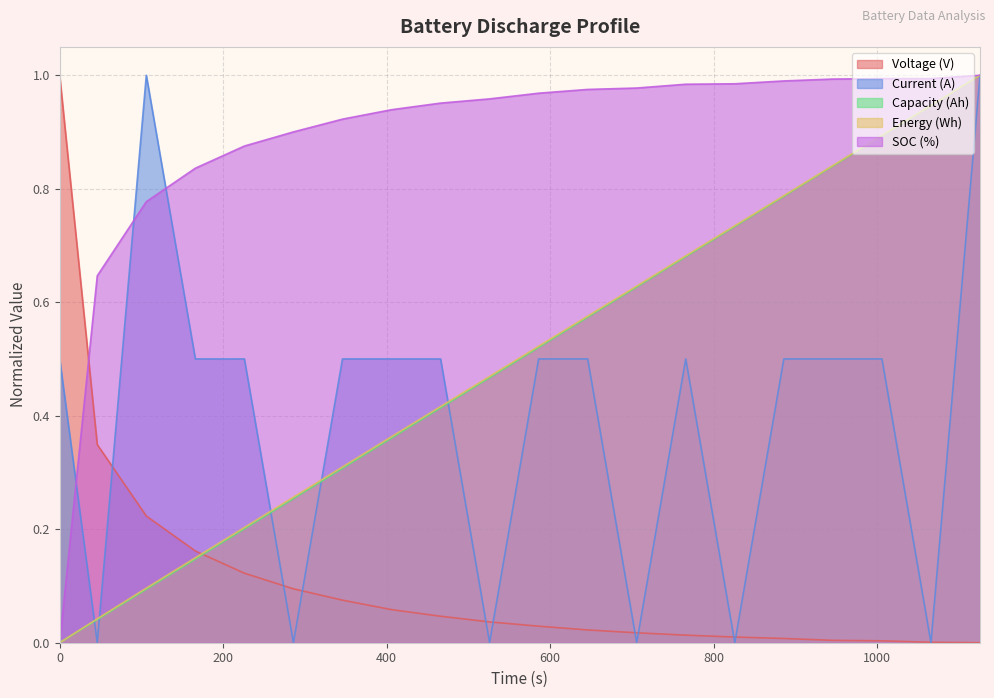

The Current (A) series shows 0.1 at 0. True or false?

False